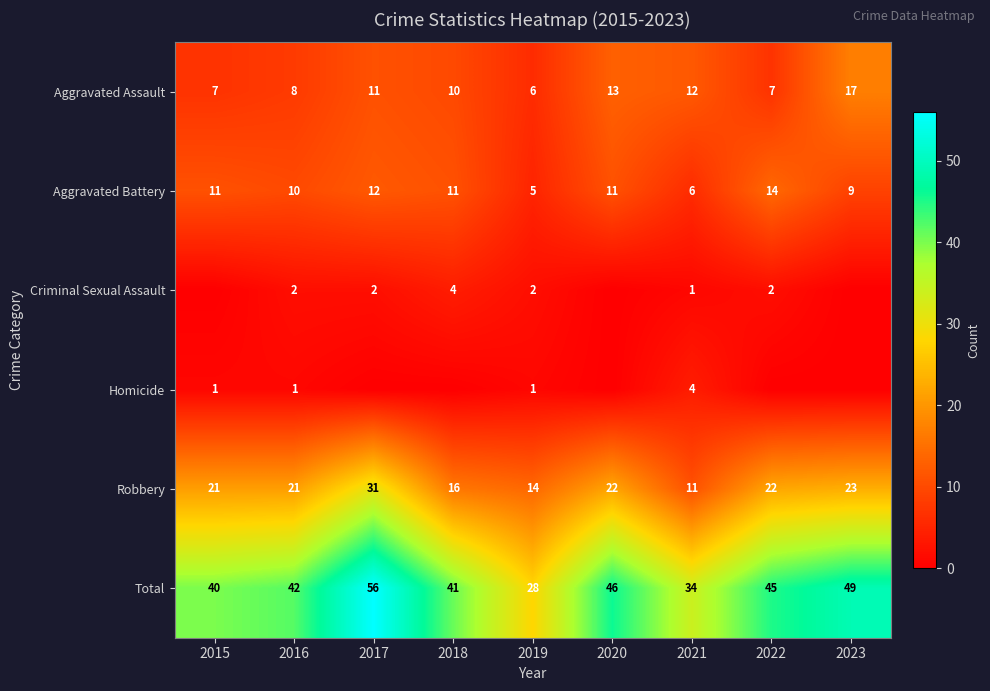

What is the lowest value of the Aggravated Battery series?

5